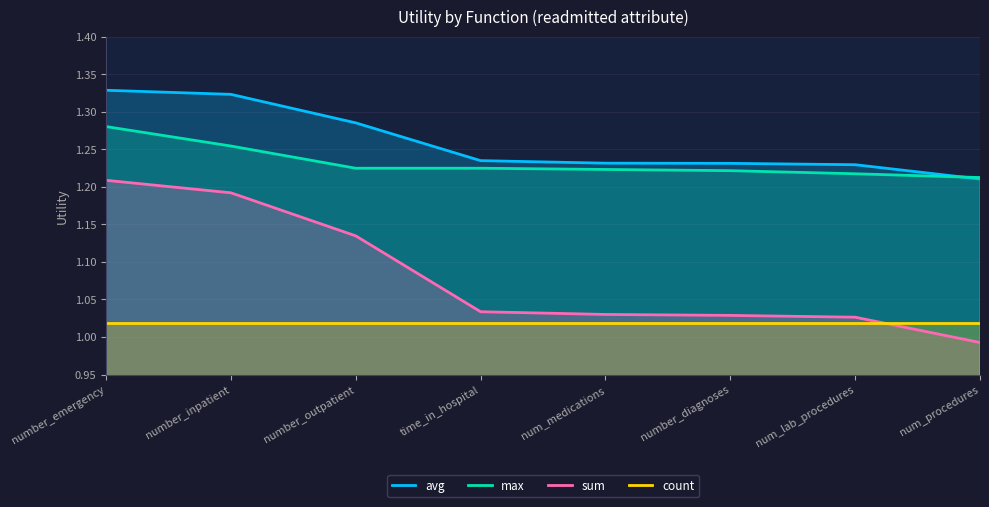

At which label does count reach its minimum?

number_emergency